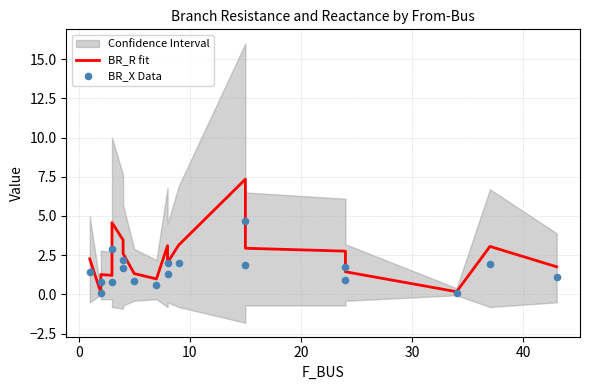

At how many categories does at least one series exceed 5?

1